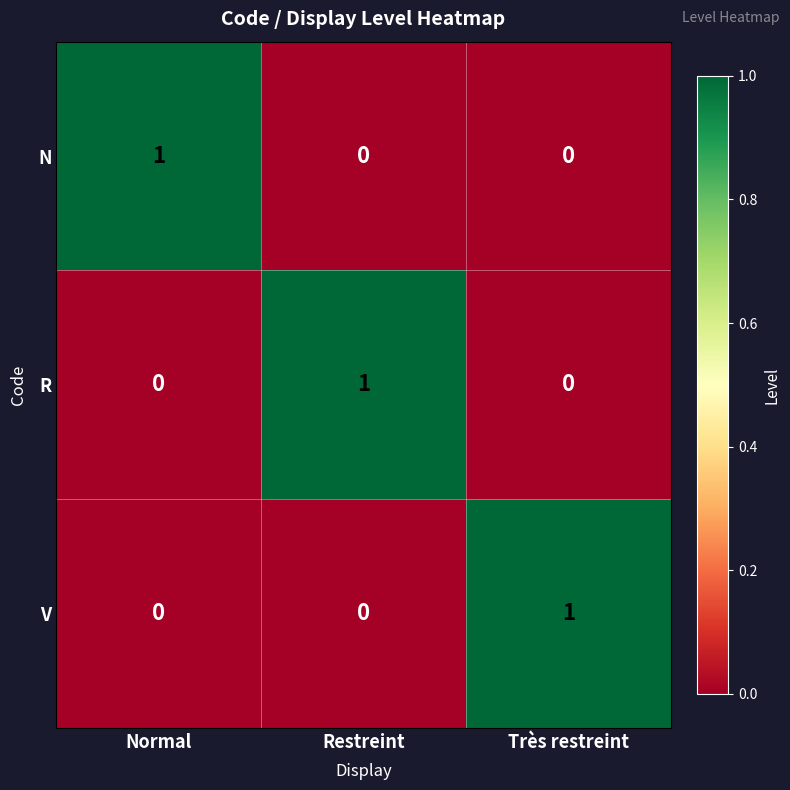

How many V values are between 0 and 1?

3